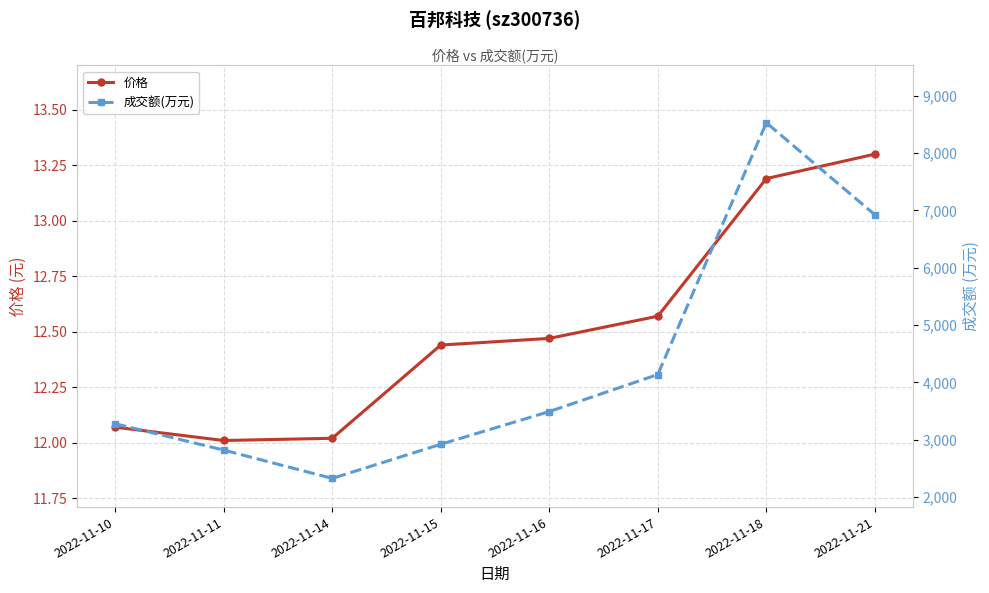

At which label is 成交额(万元) closest to 5428?

2022-11-17